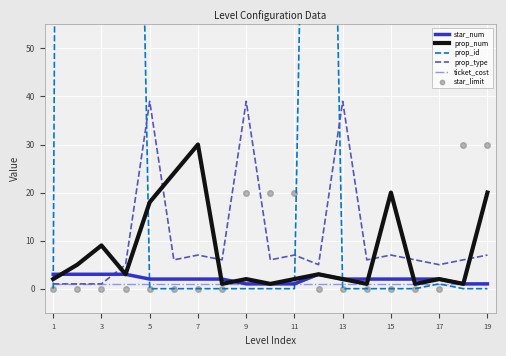

The value of prop_num at 13 is 2. True or false?

True